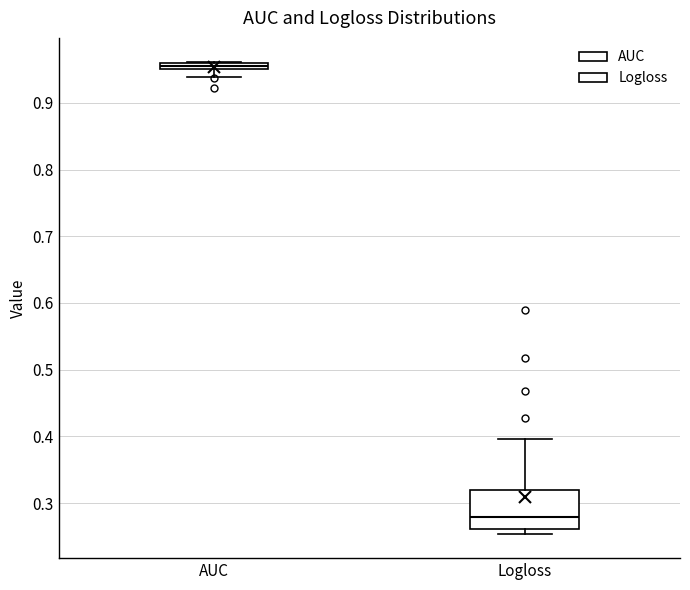

Which box has the highest median line?

AUC